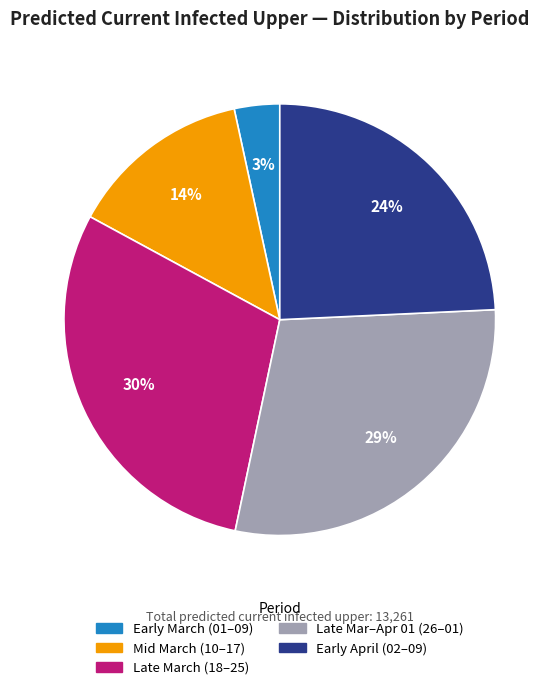

Count the number of slices in the pie.

5